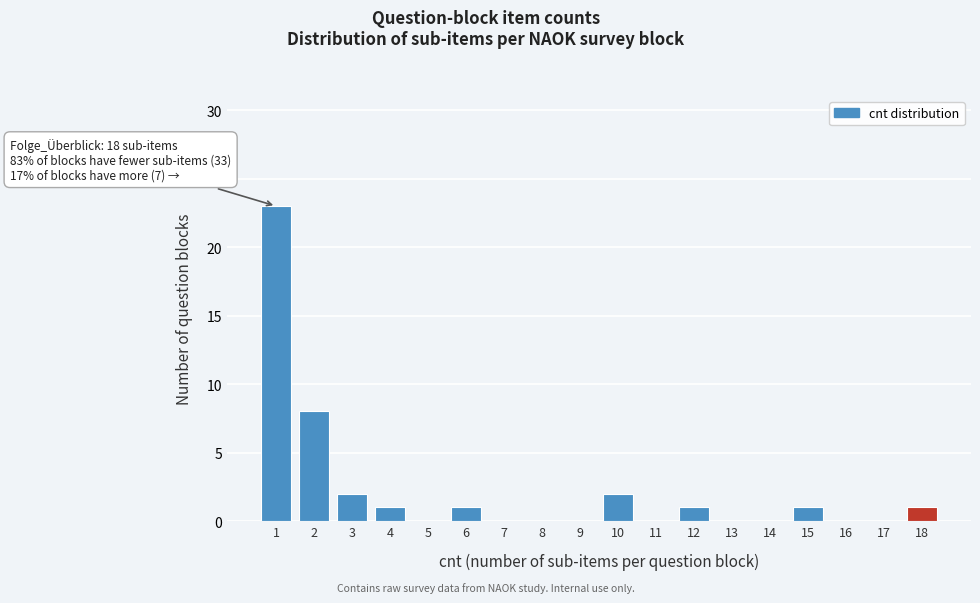

Reading left to right, transcribe all the data shown in this chart.

1=23	2=8	3=2	4=1	5=0	6=1	7=0	8=0	9=0	10=2	11=0	12=1	13=0	14=0	15=1	16=0	17=0	18=1